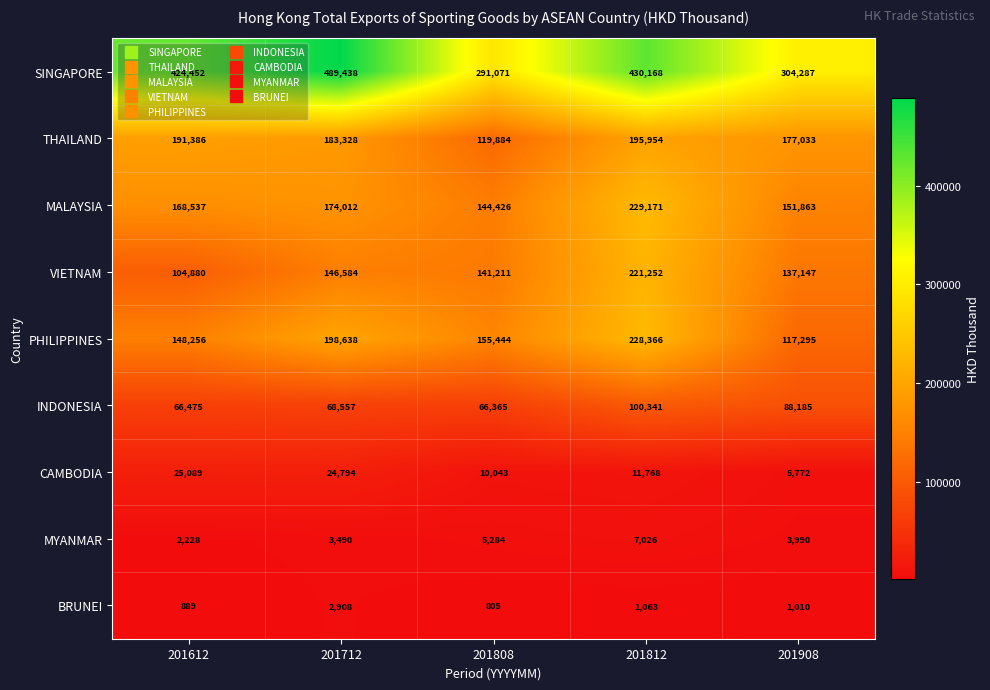

Which series changed the most between 201812 and 201908?

SINGAPORE